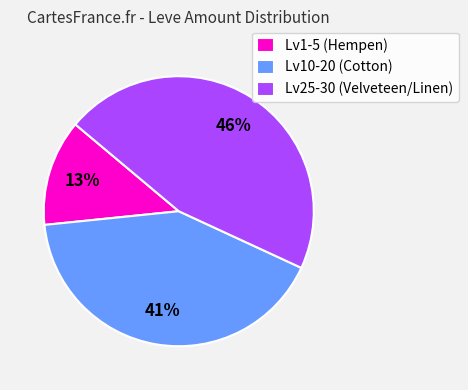

Count the number of slices in the pie.

3